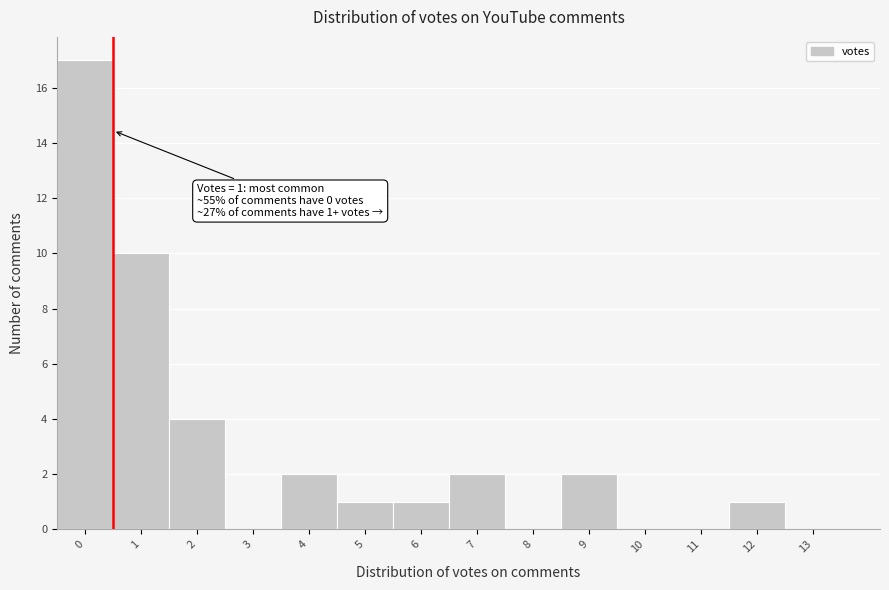

Reading right to left, transcribe all the data shown in this chart.

13=0	12=1	11=0	10=0	9=2	8=0	7=2	6=1	5=1	4=2	3=0	2=4	1=10	0=17